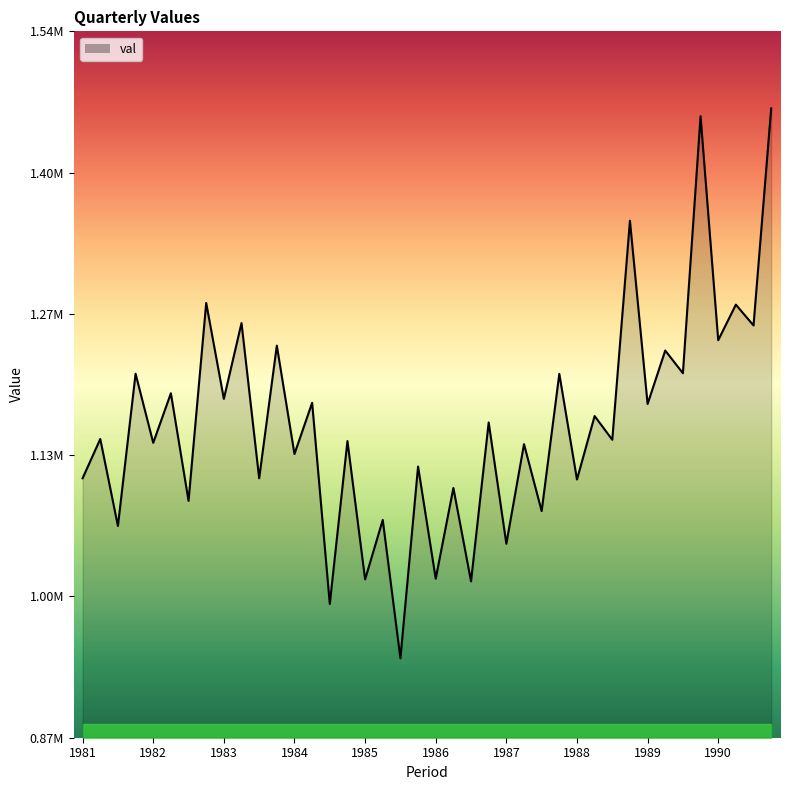

Does the chart have visible grid lines?

No